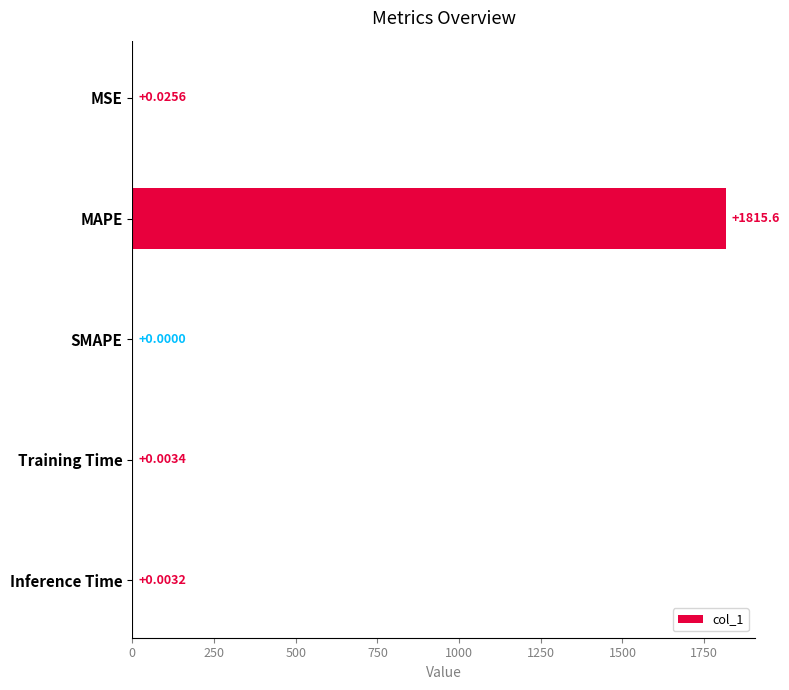

At which label is the value closest to 907?

MSE